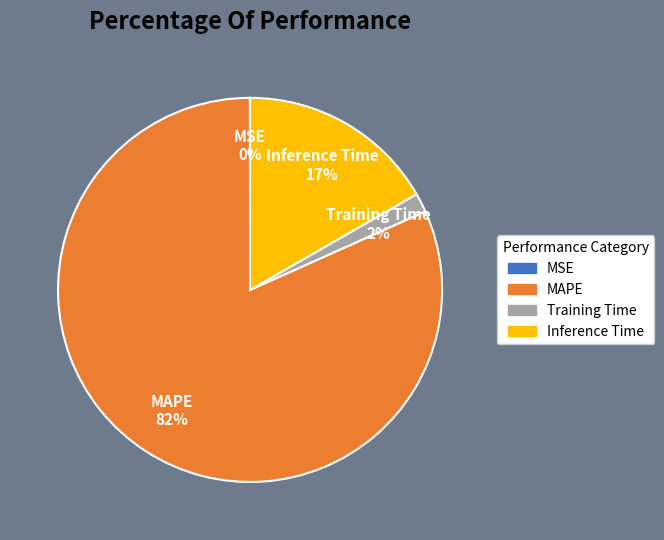

Does any single category account for the majority?

Yes